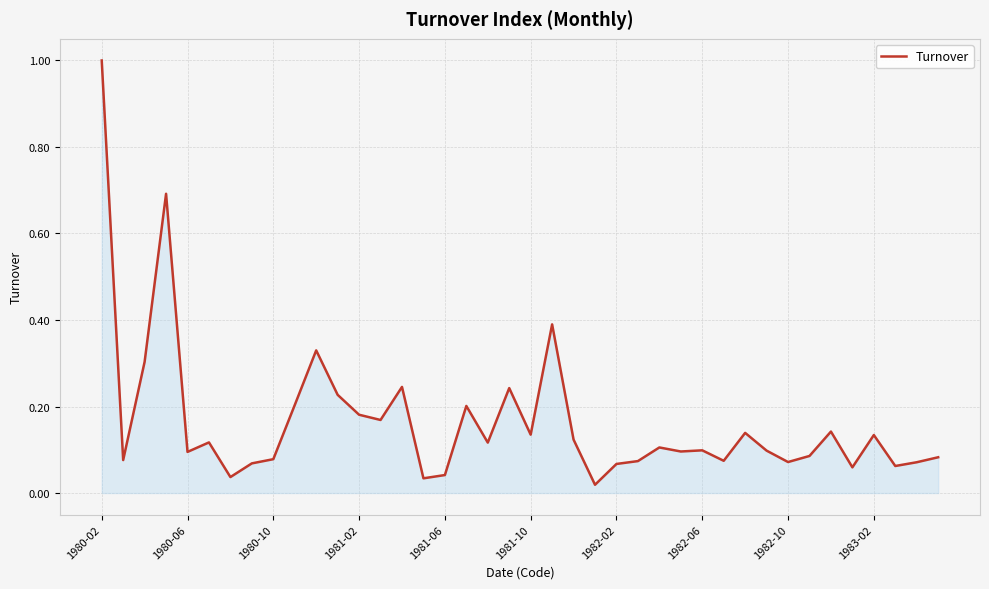

What is the maximum value shown in the chart?

1.0